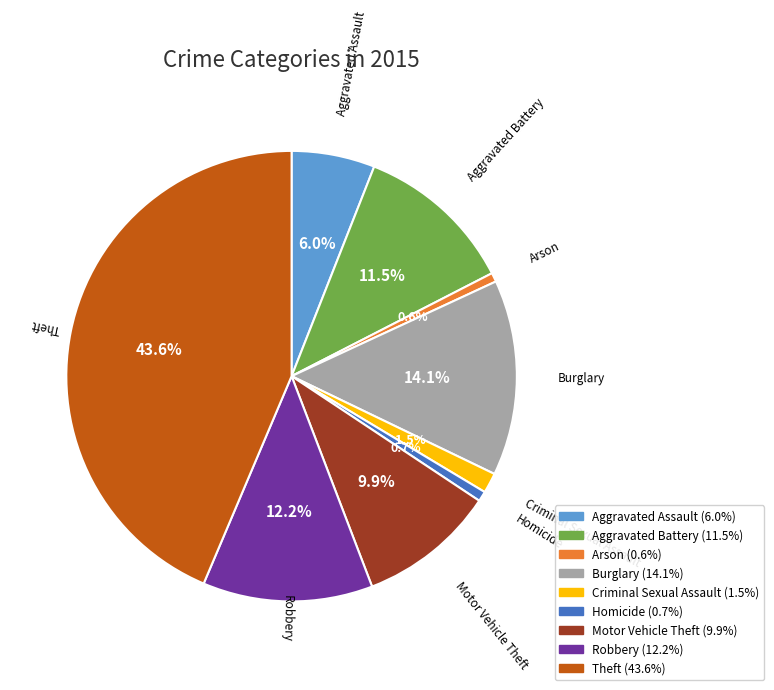

What is the total percentage of Motor Vehicle Theft and Arson?

10.5%